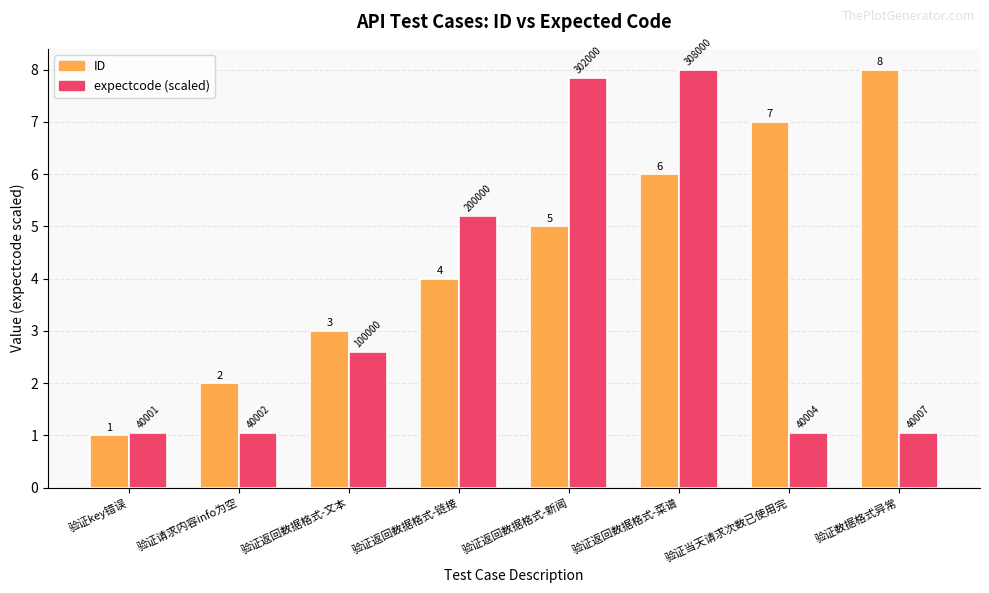

True or false: expectcode (scaled) has a value of 8.0 at 验证返回数据格式-菜谱.

True